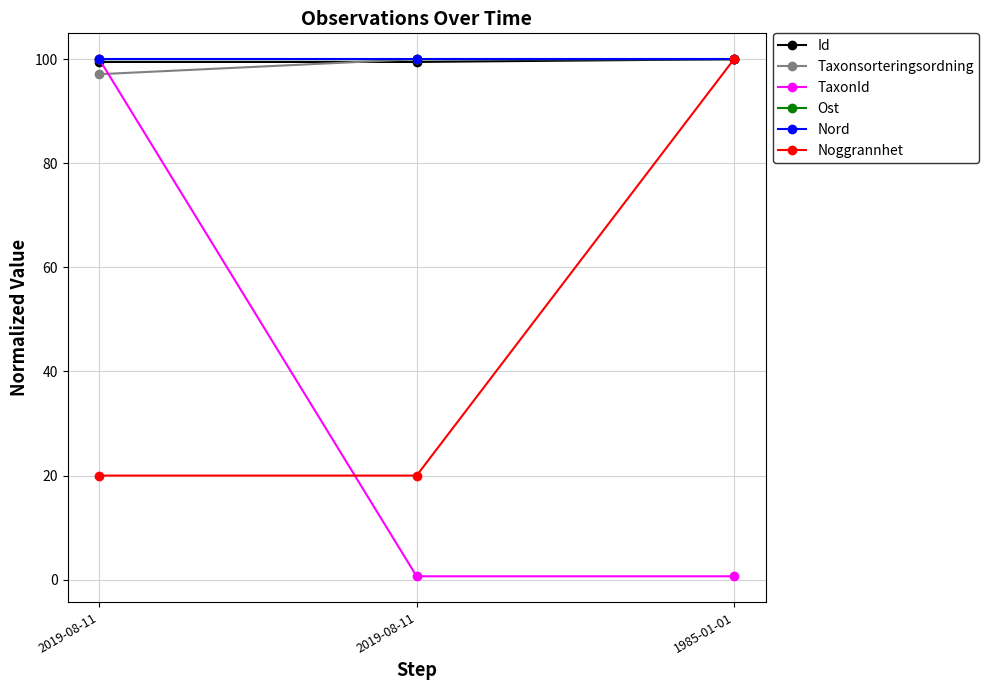

At which label does Noggrannhet reach its peak?

1985-01-01